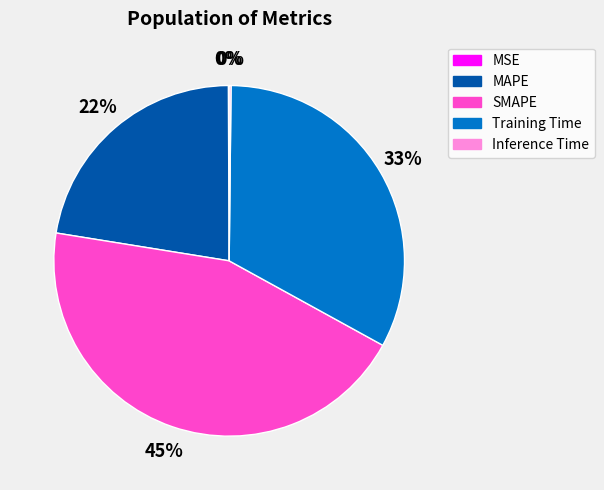

To the nearest percent, what is the average slice percentage?

20%